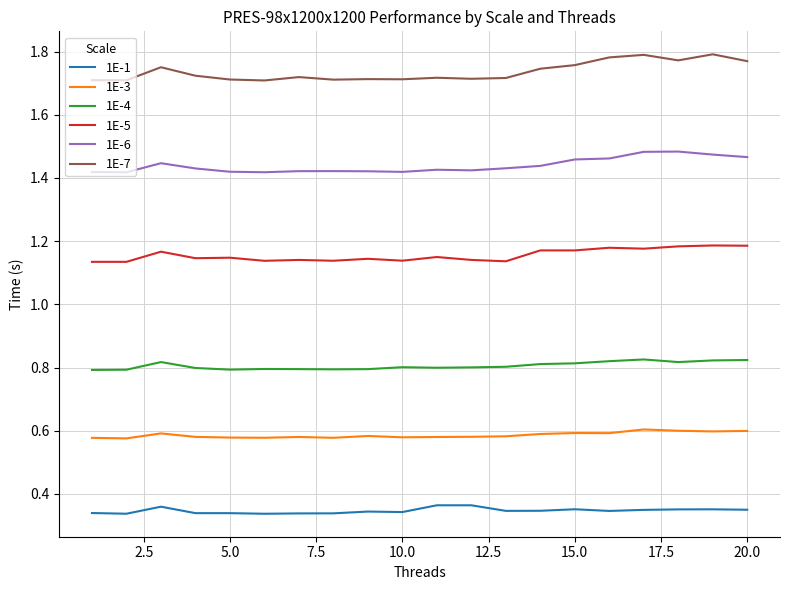

Which series has the largest total across all categories?

1E-7